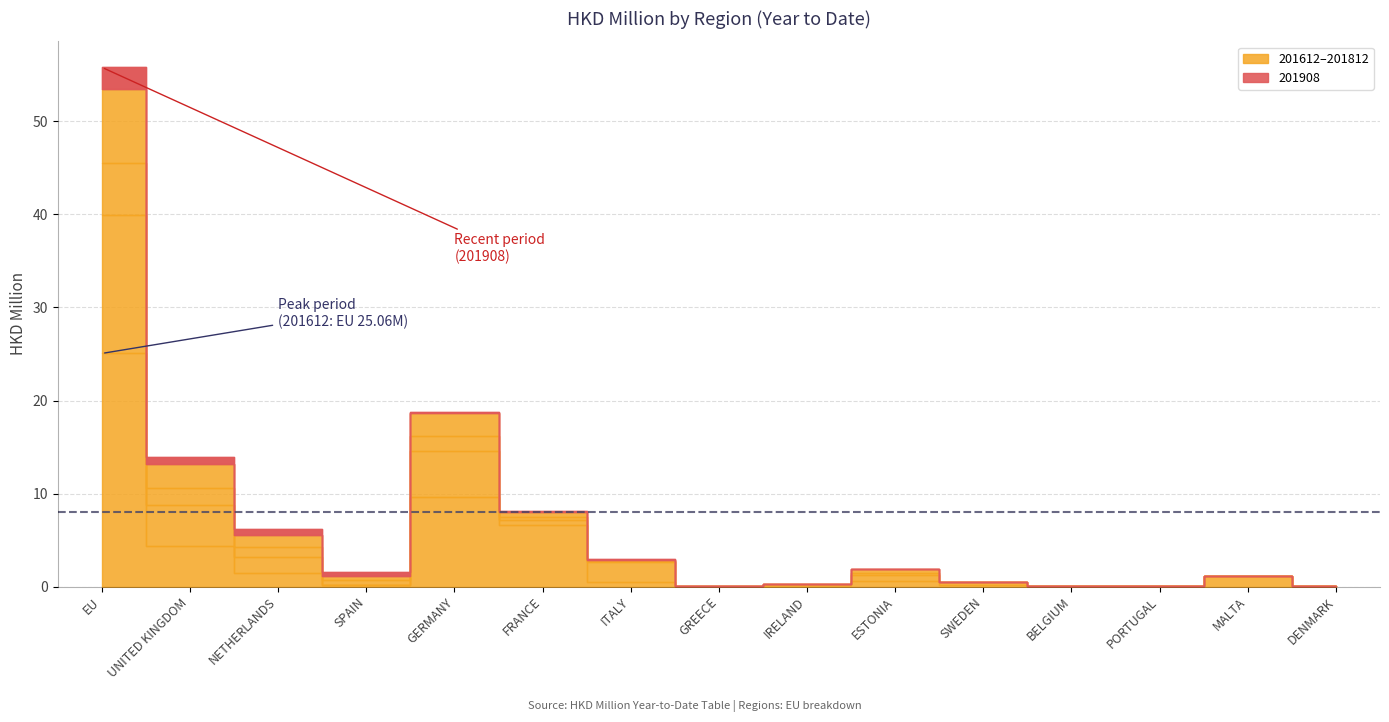

Reading left to right, list all the values displayed in this chart.

201612: 25.1	4.4	1.5	0.1	9.7	6.6	0.4	0.0	0.1	0.6	0.2	0.0	0.0	1.1	0.1
201712: 14.9	4.4	1.7	0.1	4.9	0.6	2.2	0.0	0.1	0.6	0.3	0.0	0.0	0.0	0.0
201808: 5.5	1.8	1.0	0.5	1.6	0.3	0.1	0.0	0.0	0.2	0.0	0.0	0.0	0.0	0.0
201812: 8.0	2.6	1.3	0.5	2.5	0.5	0.1	0.0	0.0	0.5	0.1	0.0	0.0	0.0	0.0
201908: 2.3	0.7	0.6	0.4	0.2	0.2	0.1	0.0	0.0	0.0	0.0	0.0	0.0	0.0	0.0